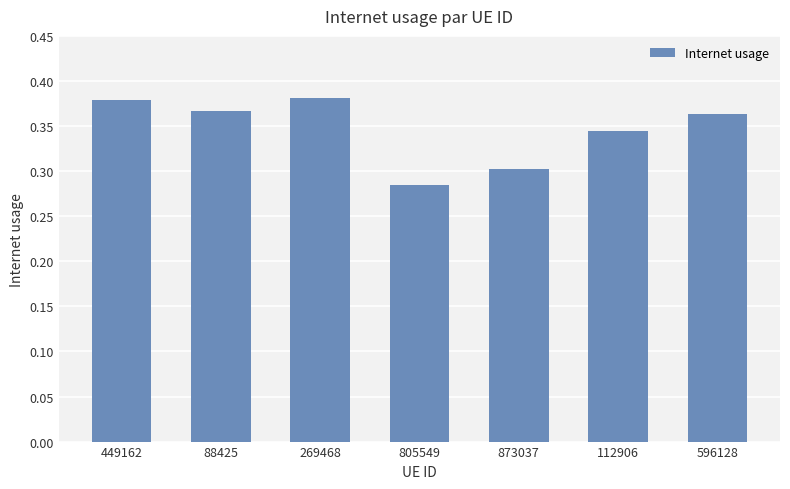

What position from the right is 805549?

4